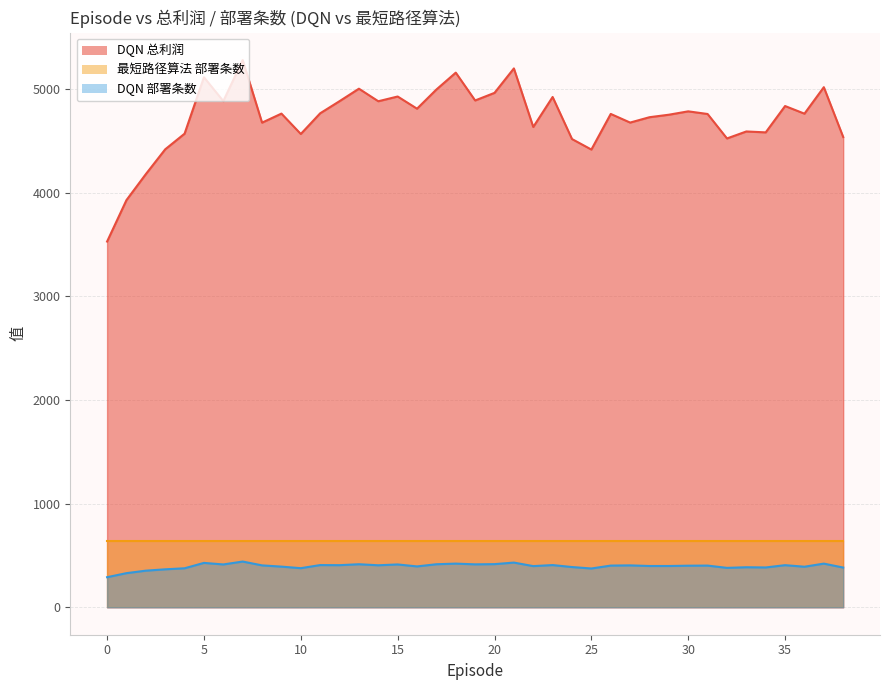

In DQN 总利润, how many points are lower than both neighbors (excluding endpoints)?

12